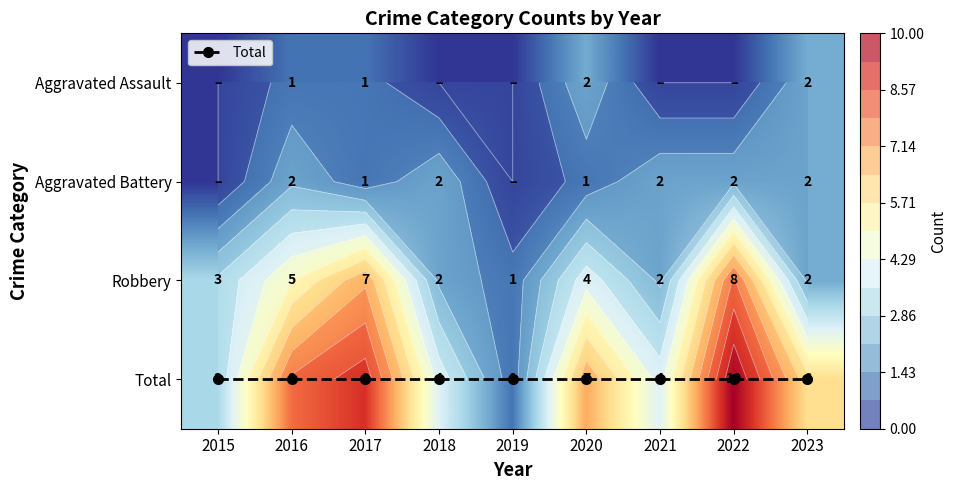

True or false: Total has a value of 1 at 2015.

False